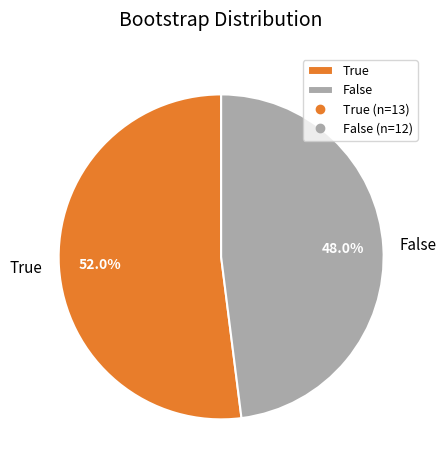

Which category has the smallest portion of the pie?

False